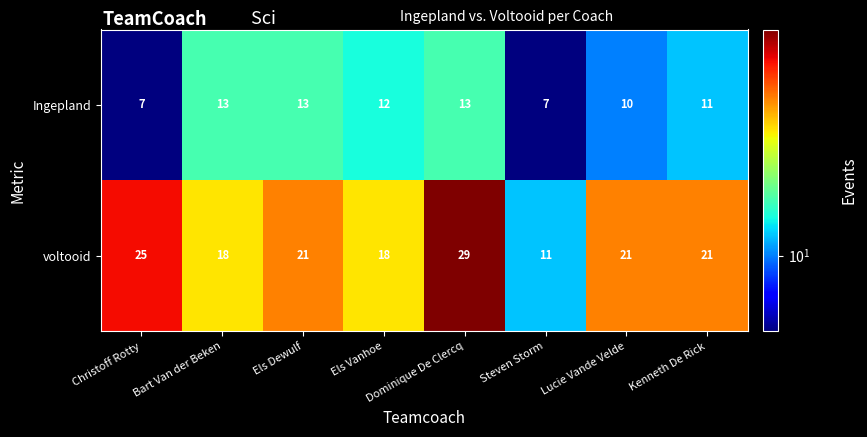

What is the highest value of the Ingepland series?

13